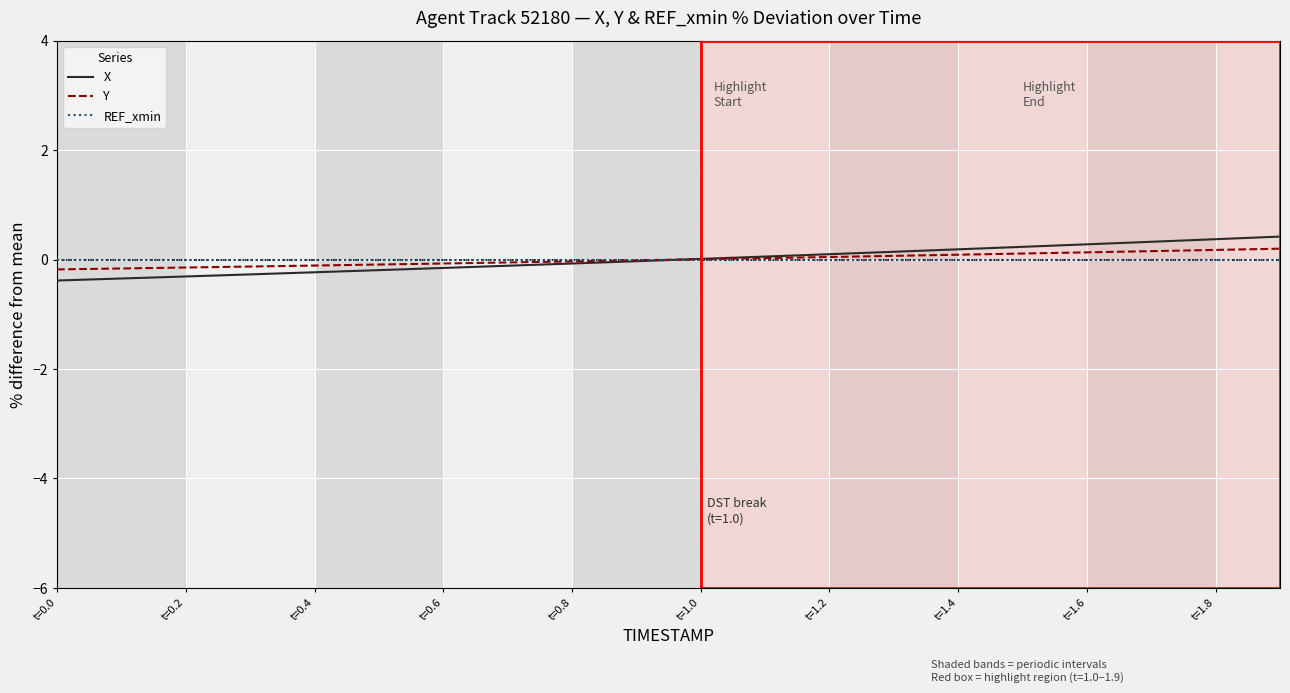

Which series has the largest range (max minus min)?

X